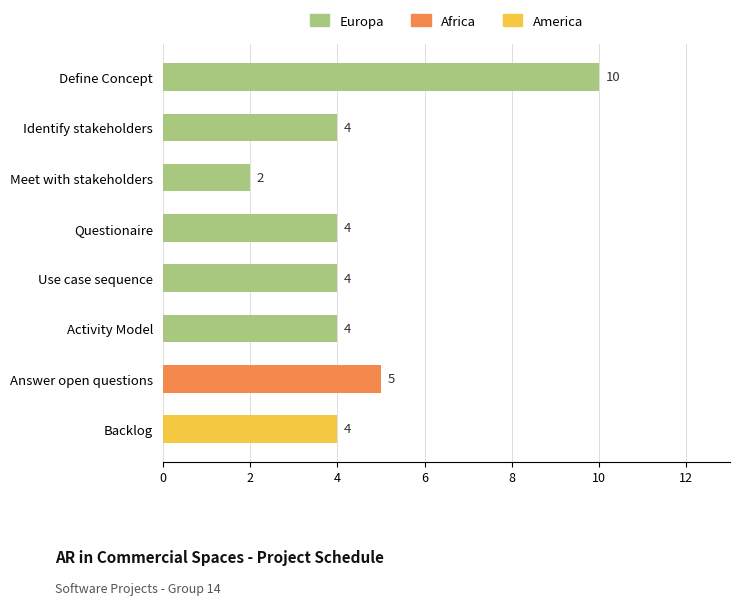

What is the label of the 7th bar from the bottom?

Identify stakeholders